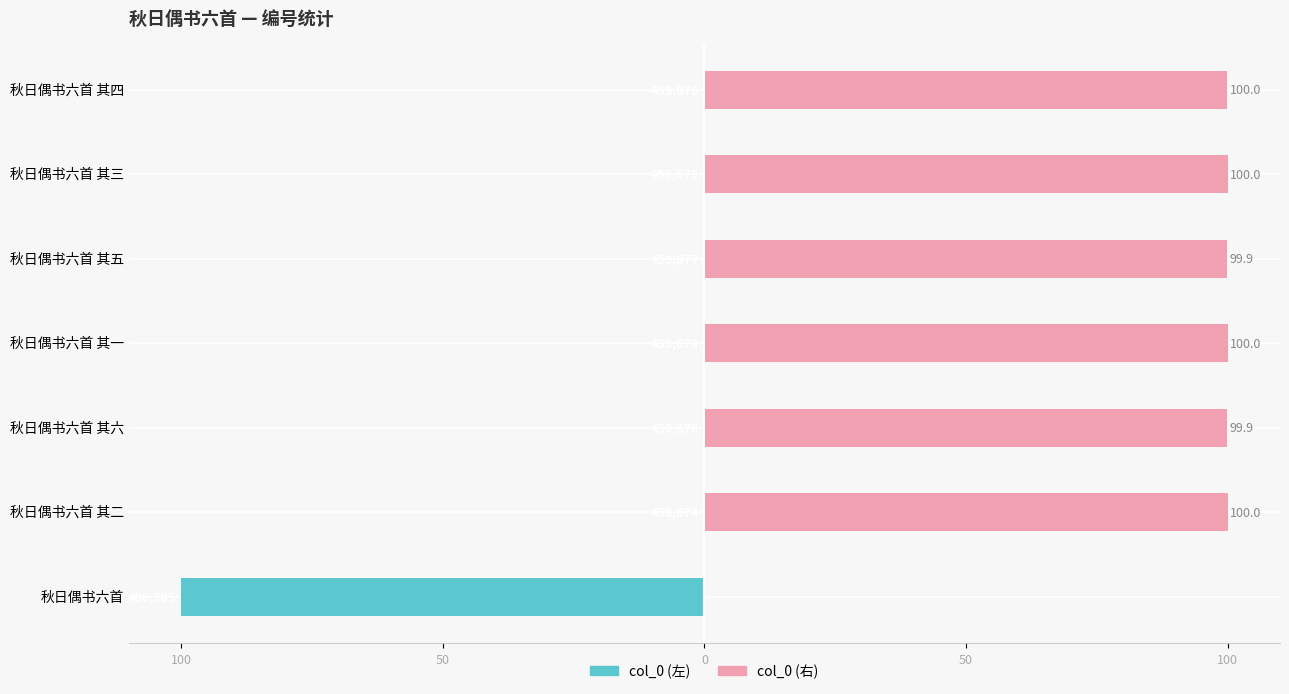

List the series in order of their overall mean, highest first.

col_0 (右), col_0 (左)